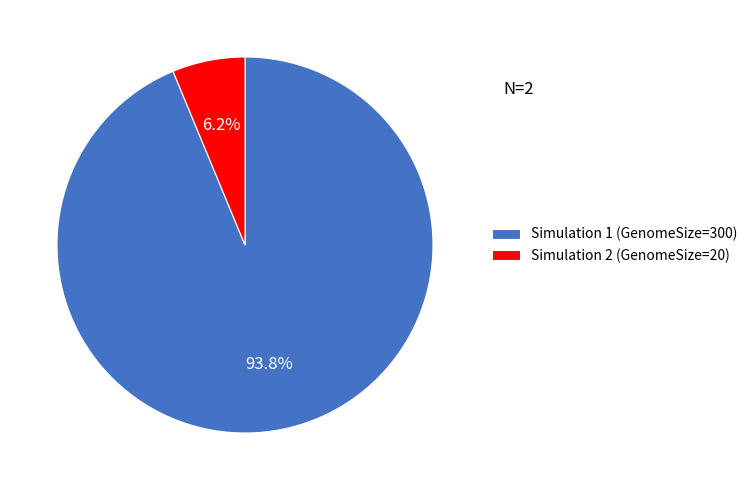

The Simulation 2 slice represents 6% of the pie. True or false?

True